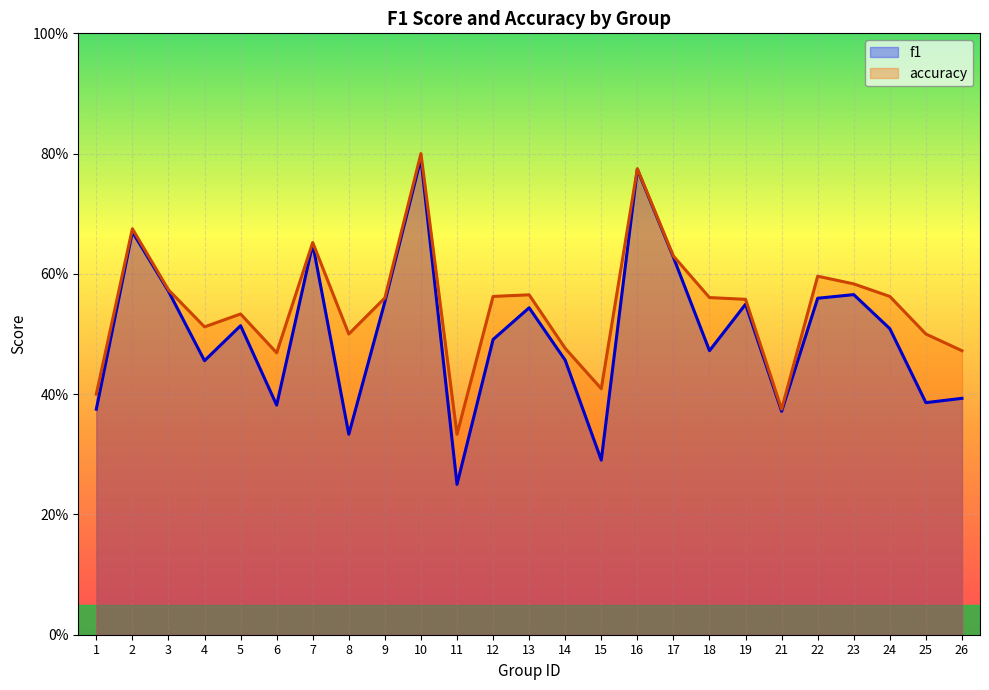

What is the sum of the accuracy values at 10 and 4?

1.3